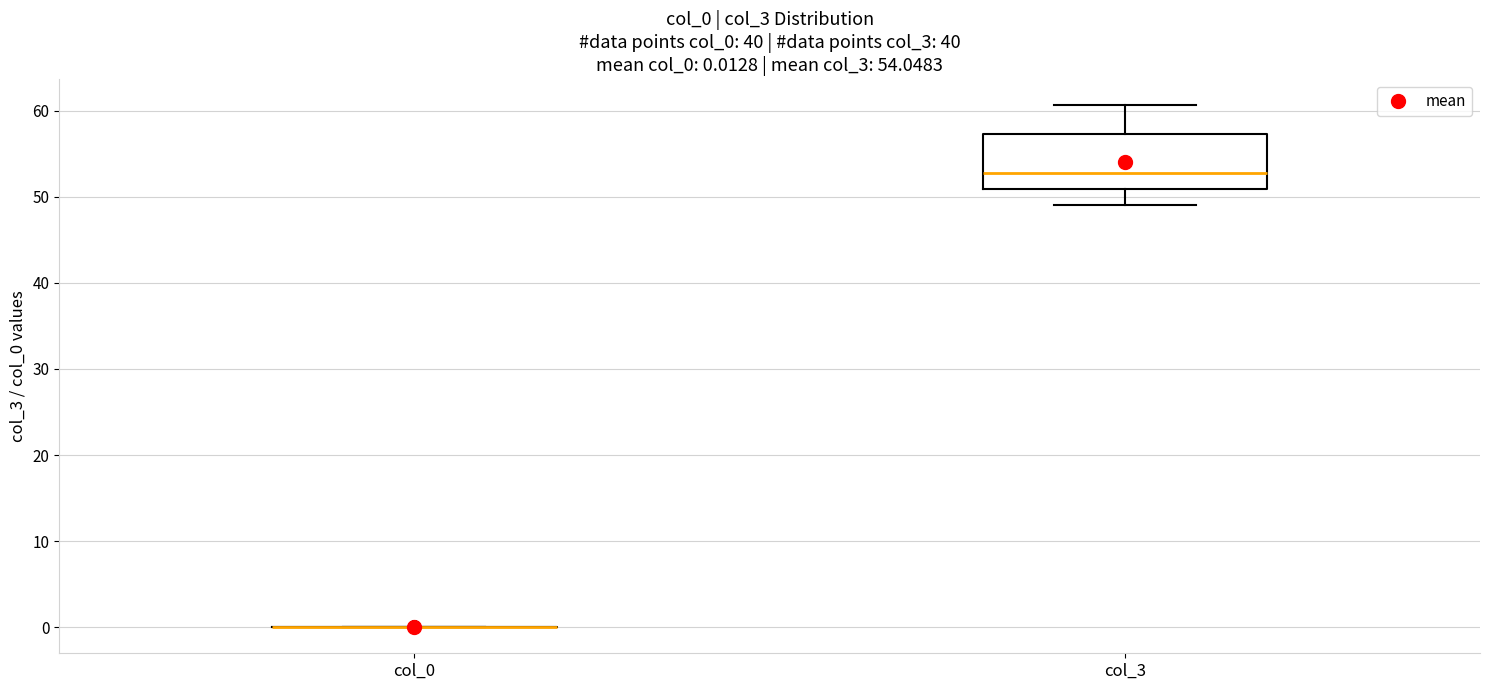

Which box is the tallest, from its lower edge to its upper edge?

col_3